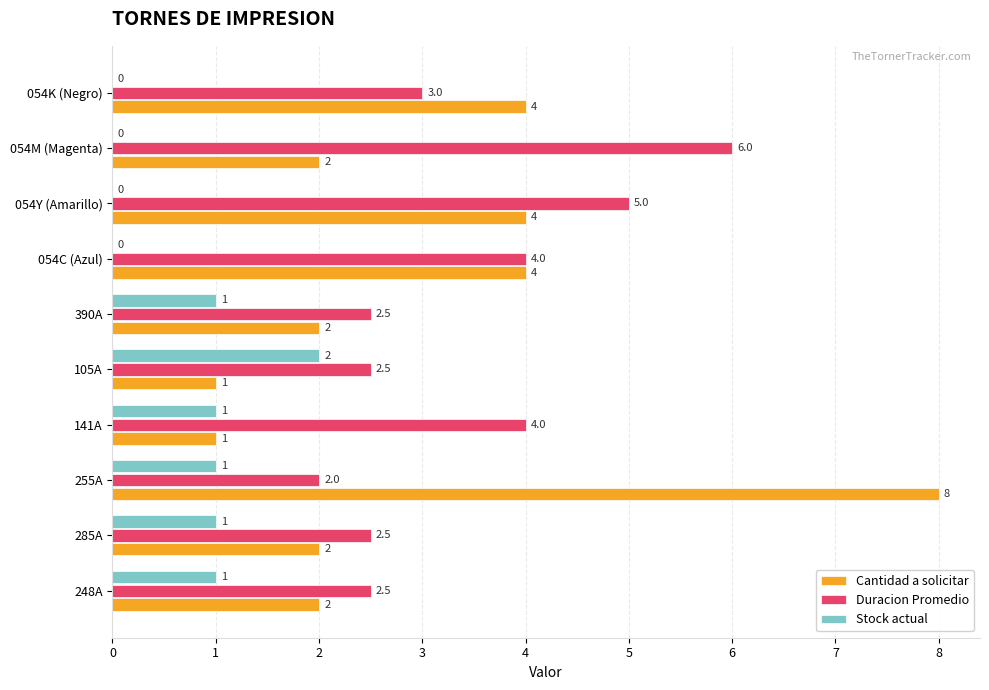

What is the highest value of the Cantidad a solicitar series?

8.0